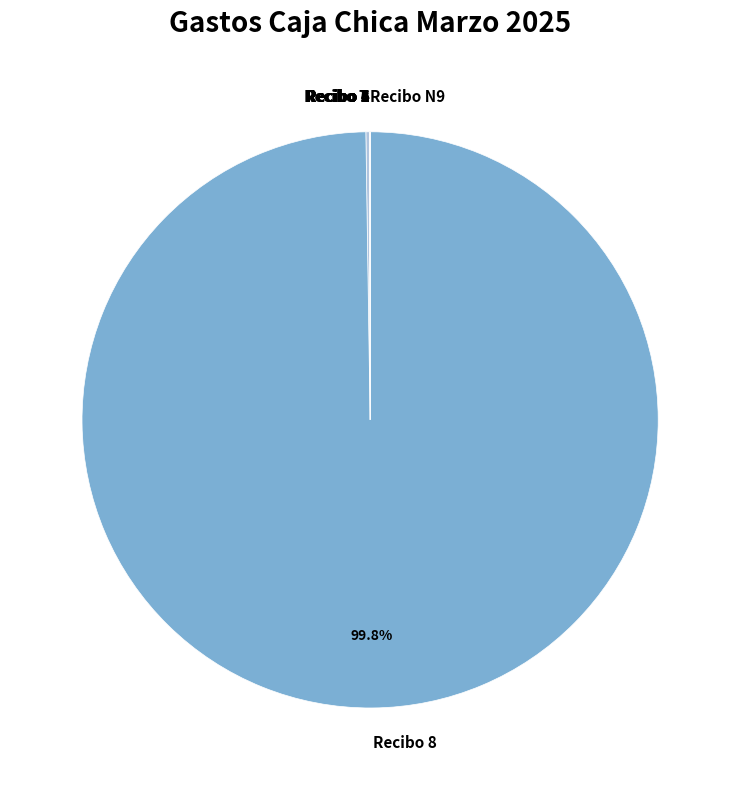

Is there any slice that represents more than half of the pie?

Yes